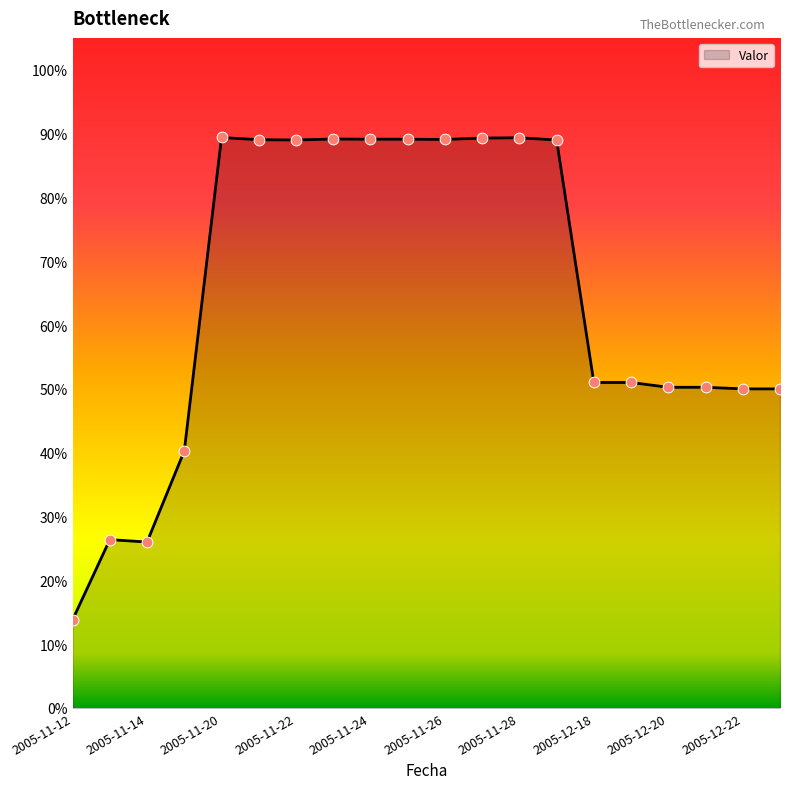

What is the difference between the maximum and minimum values?

75.6